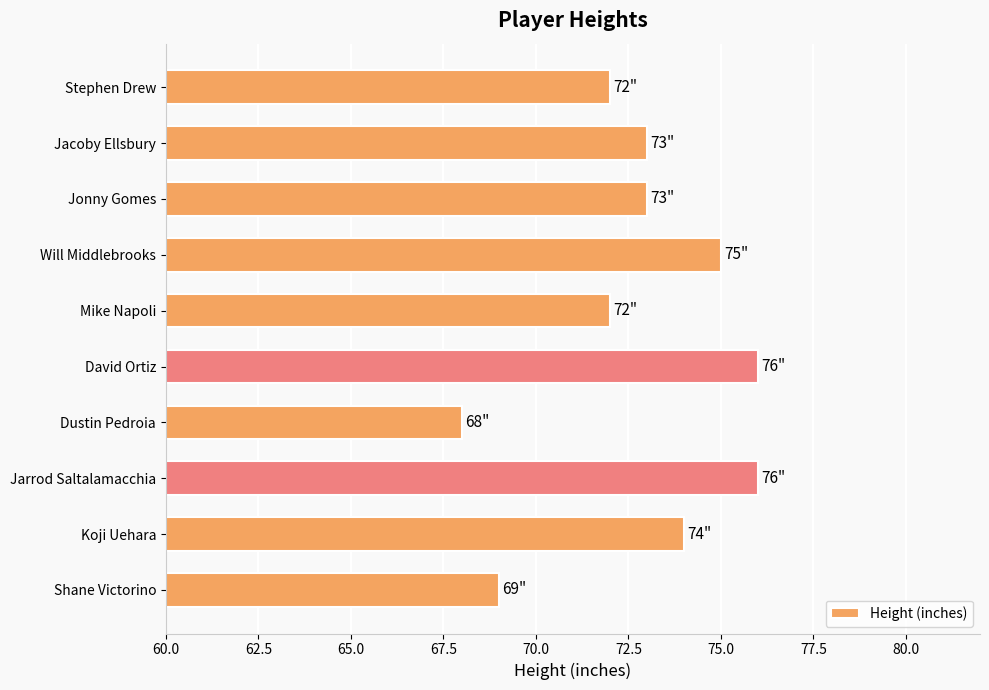

What is the value of the 5th bar from the top?

72